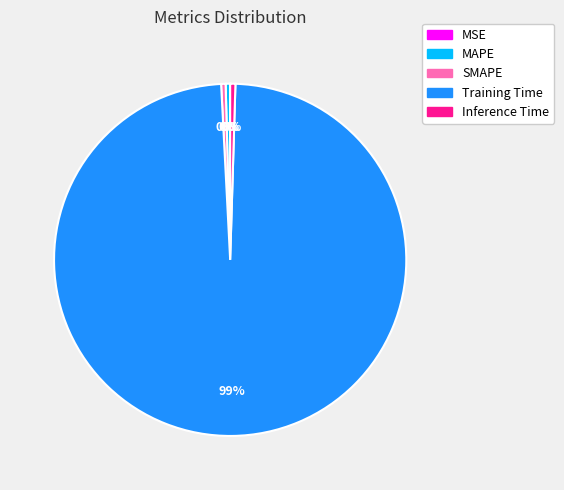

Combined, do SMAPE and MAPE account for over 50%?

No